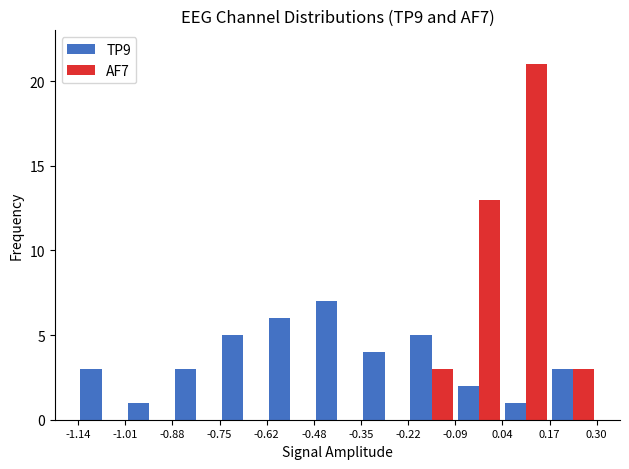

Reading left to right, transcribe this chart: for each range on the x-axis, give the height of each series' bar. The values are not printed on the chart, so give them approximately, as read against the axis.

-1.14 to -1.01: TP9=3	AF7=0
-1.01 to -0.88: TP9=1	AF7=0
-0.88 to -0.75: TP9=3	AF7=0
-0.75 to -0.62: TP9=5	AF7=0
-0.62 to -0.48: TP9=6	AF7=0
-0.48 to -0.35: TP9=7	AF7=0
-0.35 to -0.22: TP9=4	AF7=0
-0.22 to -0.09: TP9=5	AF7=3
-0.09 to 0.04: TP9=2	AF7=13
0.04 to 0.17: TP9=1	AF7=21
0.17 to 0.30: TP9=3	AF7=3